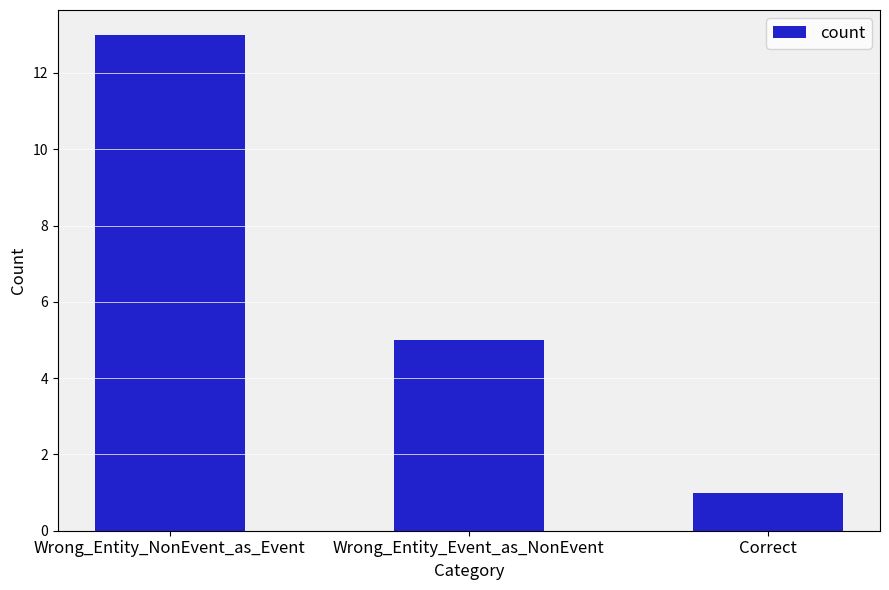

Rank the categories by value from lowest to highest.

Correct, Wrong_Entity_Event_as_NonEvent, Wrong_Entity_NonEvent_as_Event